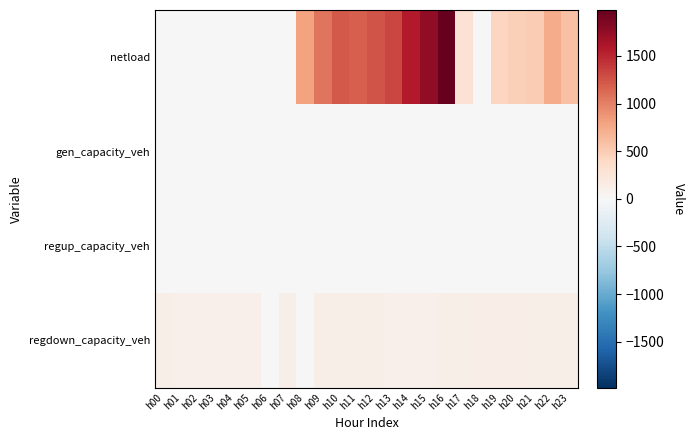

Between h13 and h12, which is larger?

h13